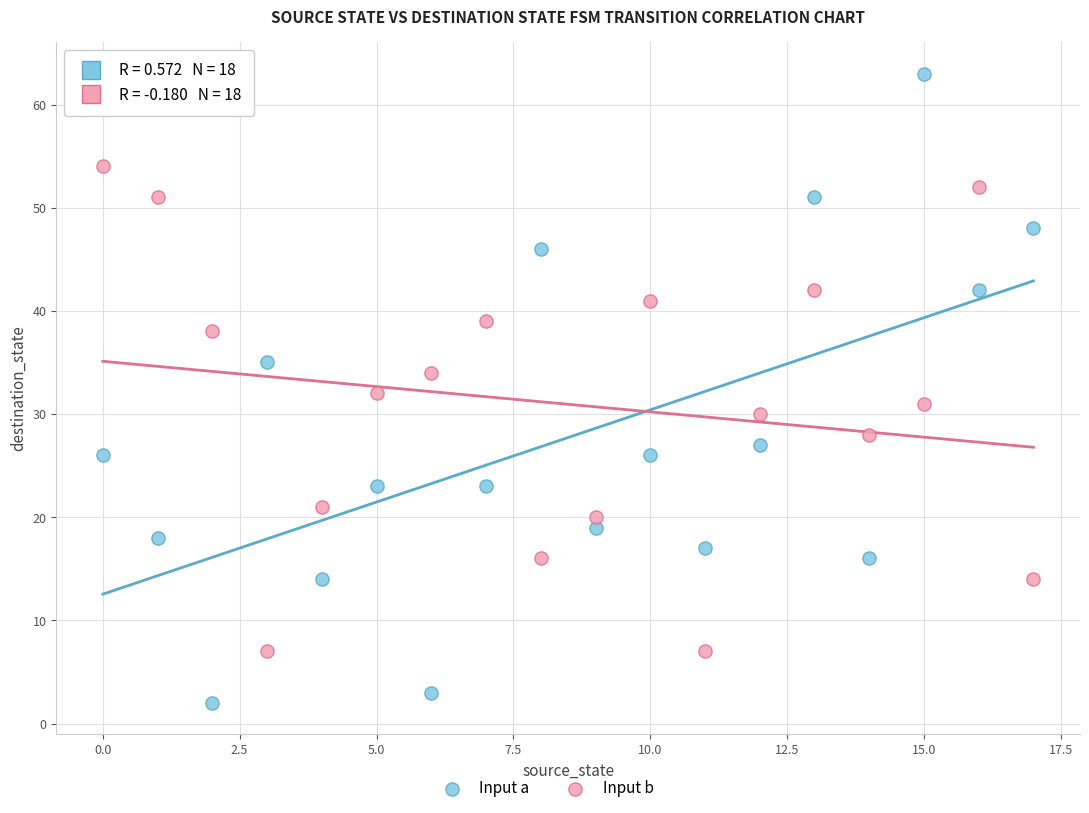

Which series contains the highest Y value?

Input a